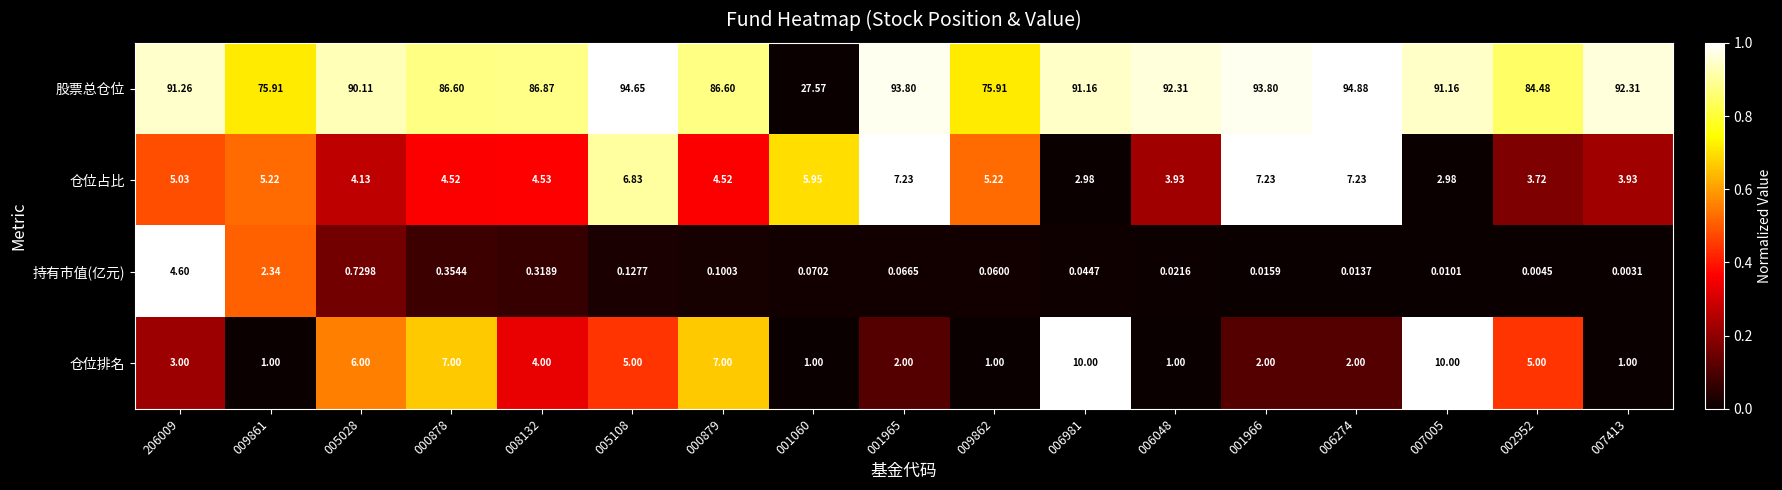

At 006981, list the series in order from largest to smallest.

股票总仓位, 仓位排名, 仓位占比, 持有市值(亿元)